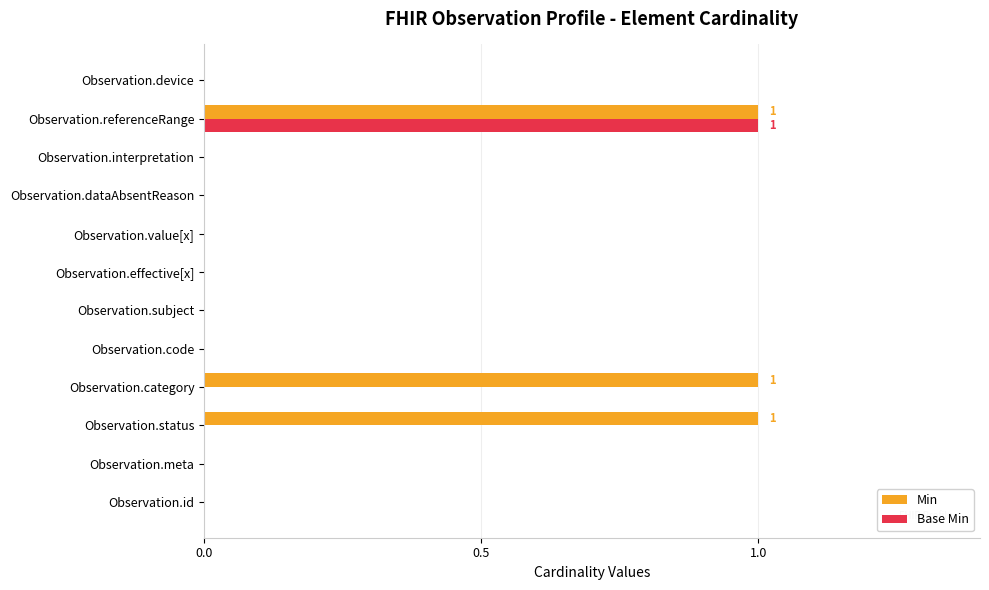

Is the value of Min at Observation.category greater than the value of Base Min at Observation.subject?

Yes